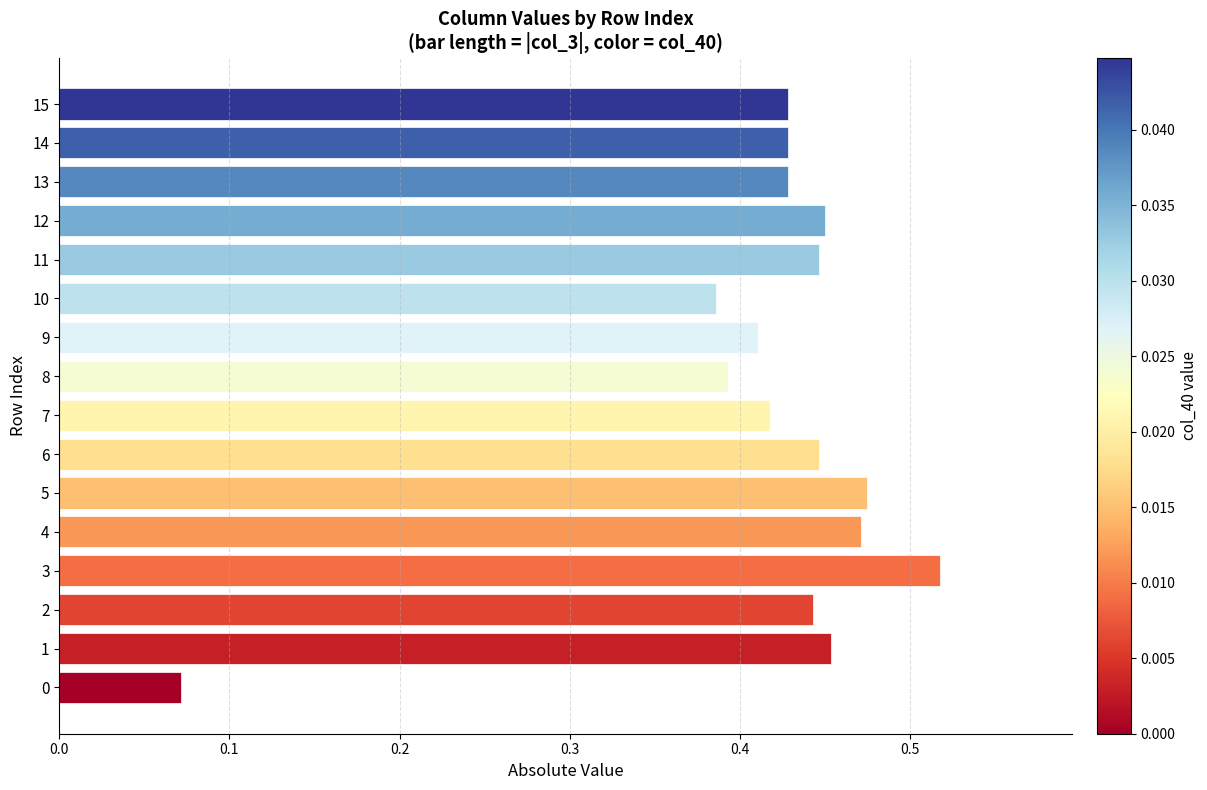

Count the values in the range 0 to 1.

16